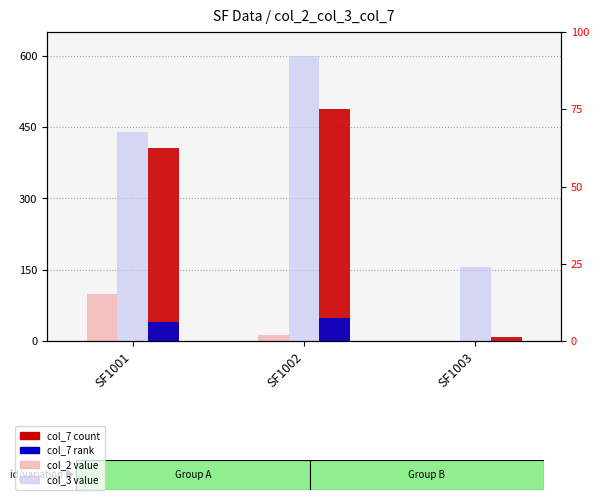

The value of col_7 (rank) at SF1002 is 600.0. True or false?

True